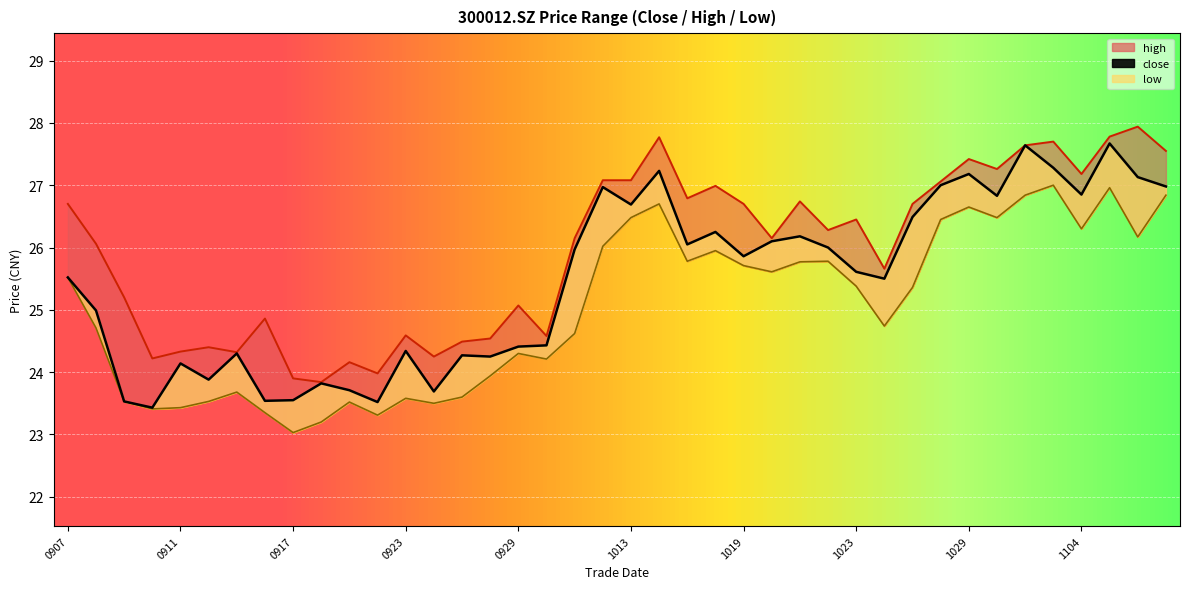

What is the sum of the low values at 20201009 and 20201014?

51.3